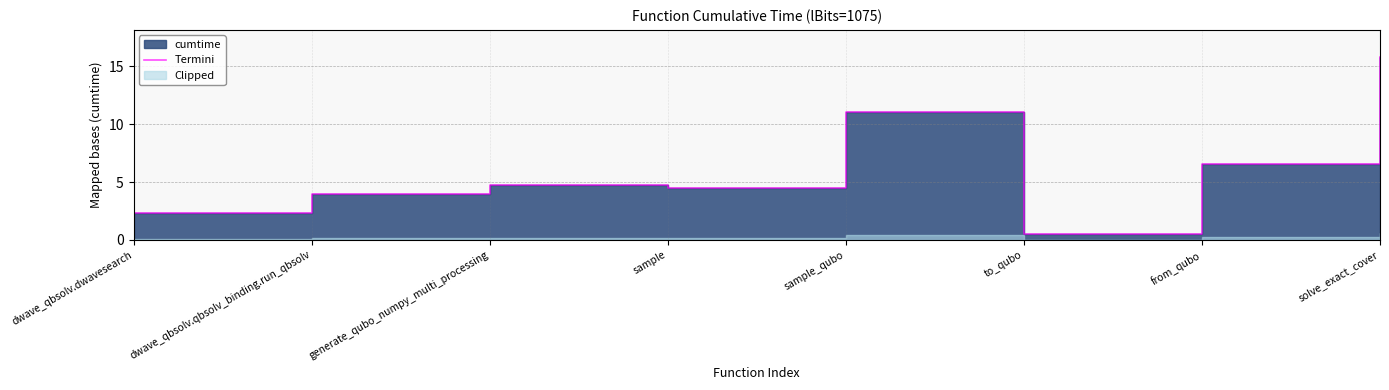

List the labels in order of value, largest first.

solve_exact_cover, sample_qubo, from_qubo, generate_qubo_numpy_multi_processing, sample, dwave_qbsolv.qbsolv_binding.run_qbsolv, dwave_qbsolv.dwavesearch, to_qubo